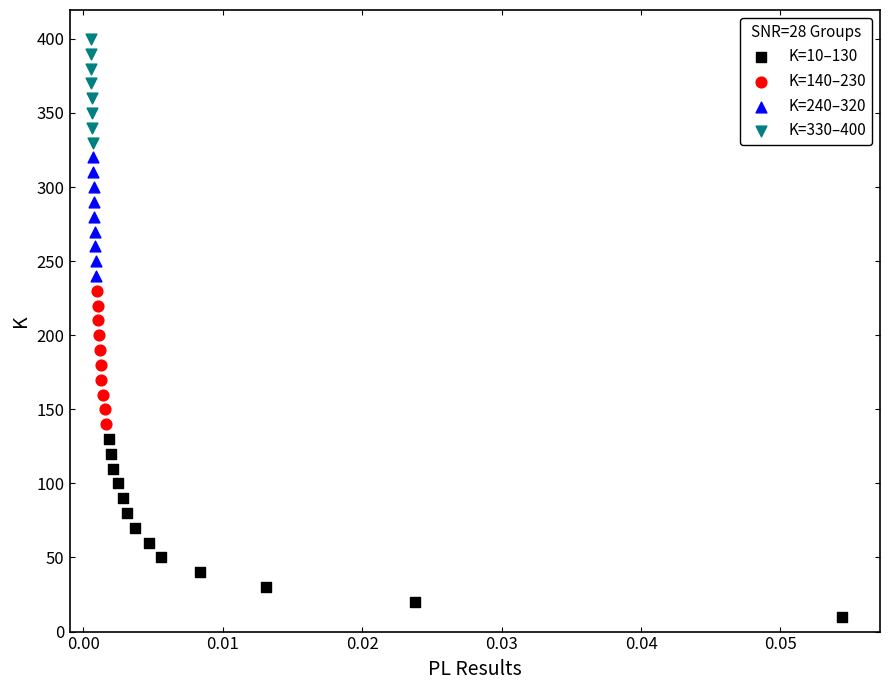

Which series reaches the minimum Y coordinate?

K=10–130